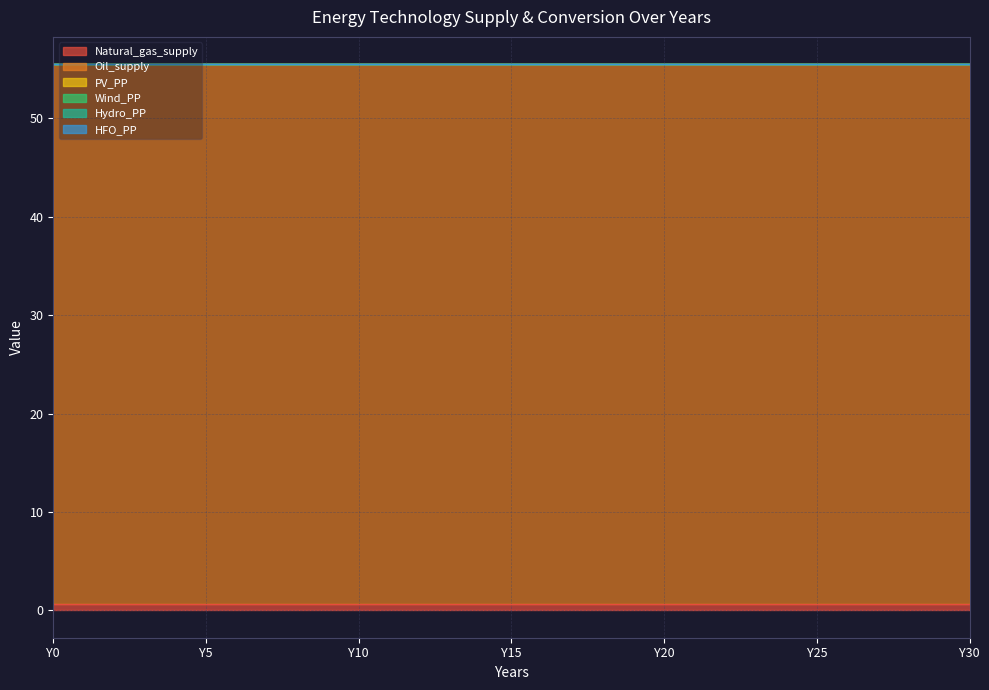

Which category has the highest value in the PV_PP series?

Y0